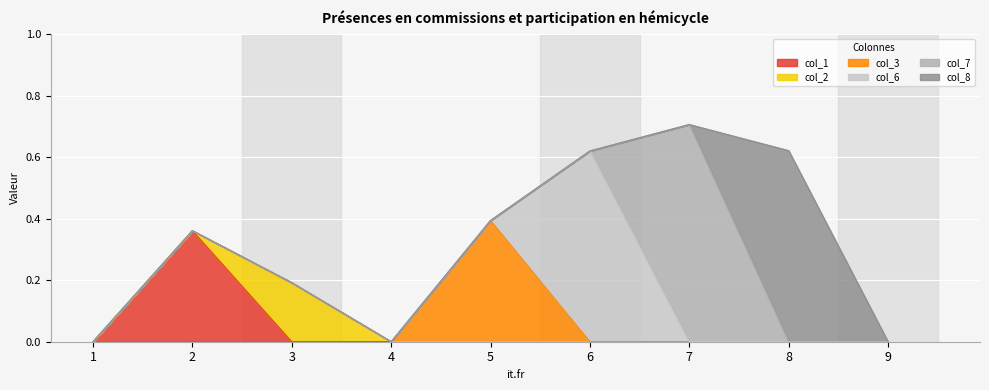

True or false: col_2 has a value of 0.1 at 2.

False